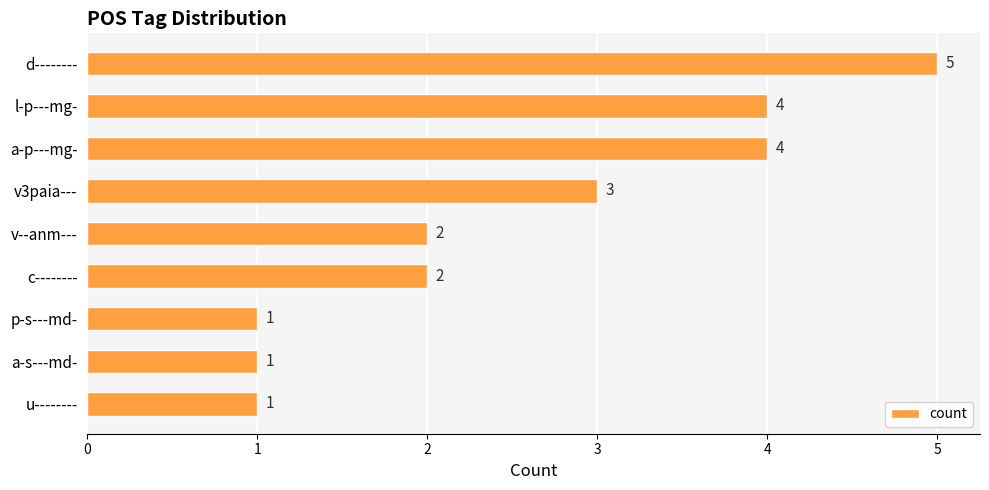

Approximately how many times larger is the value at a-s---md- compared to v3paia---?

0.3